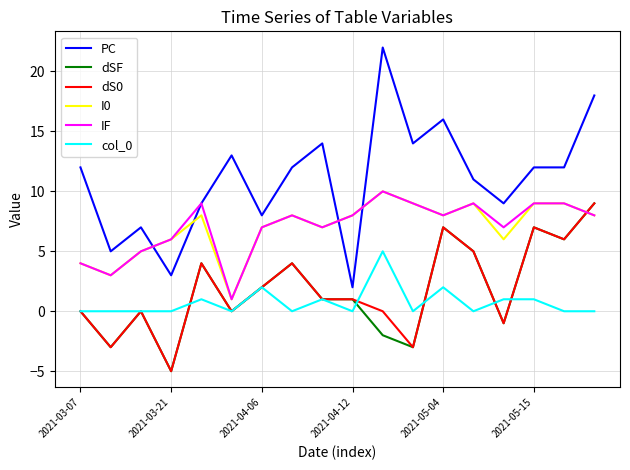

Which series has the largest range (max minus min)?

PC